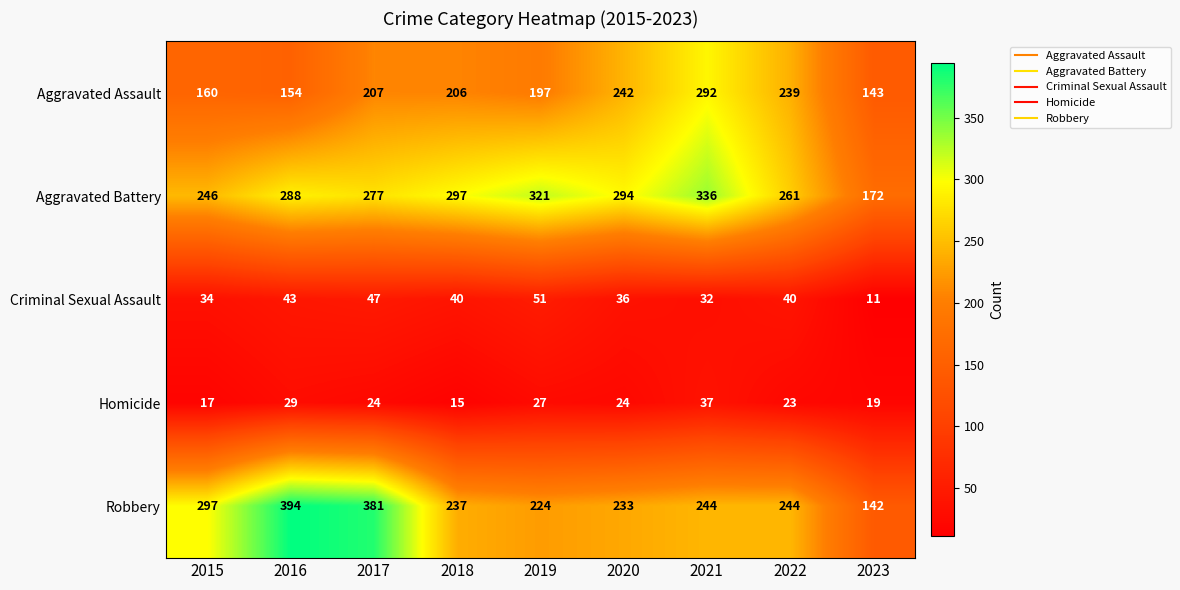

Which series has the widest spread of values?

Robbery